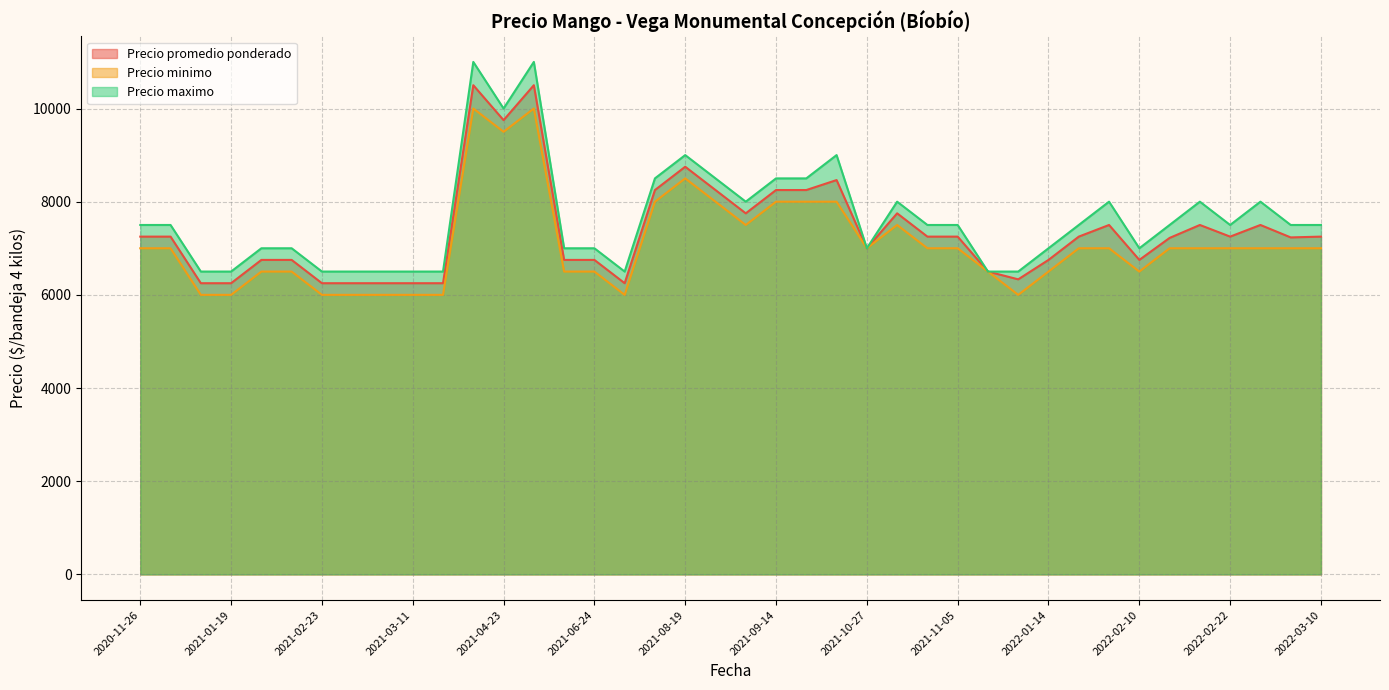

At which label is Precio maximo closest to 8750?

2021-10-19